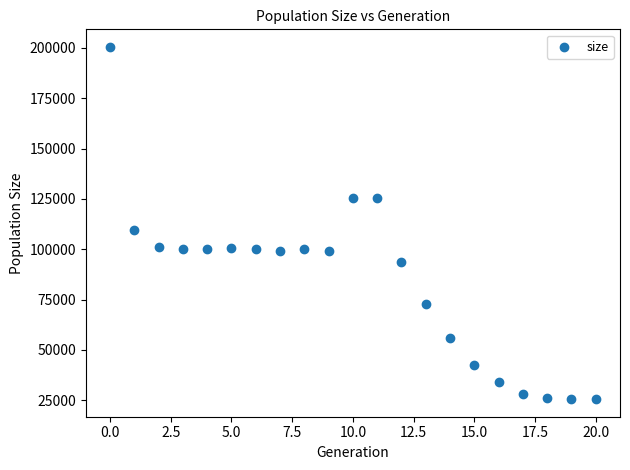

What is the range of Y values (max minus min)?

175003